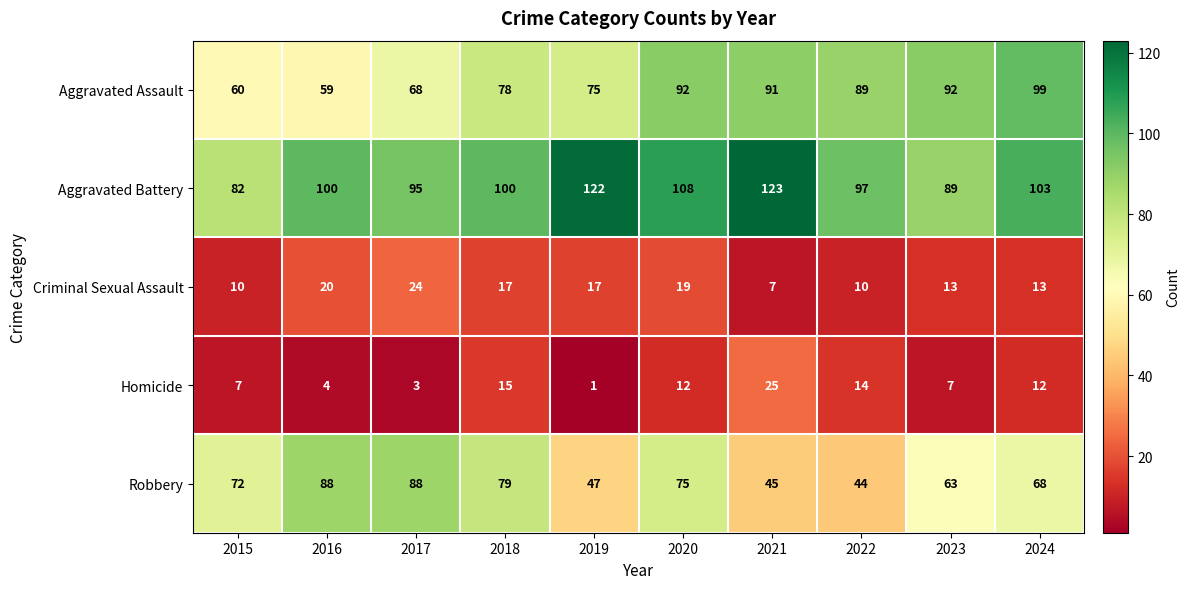

What is the sum of all Aggravated Assault values?

803